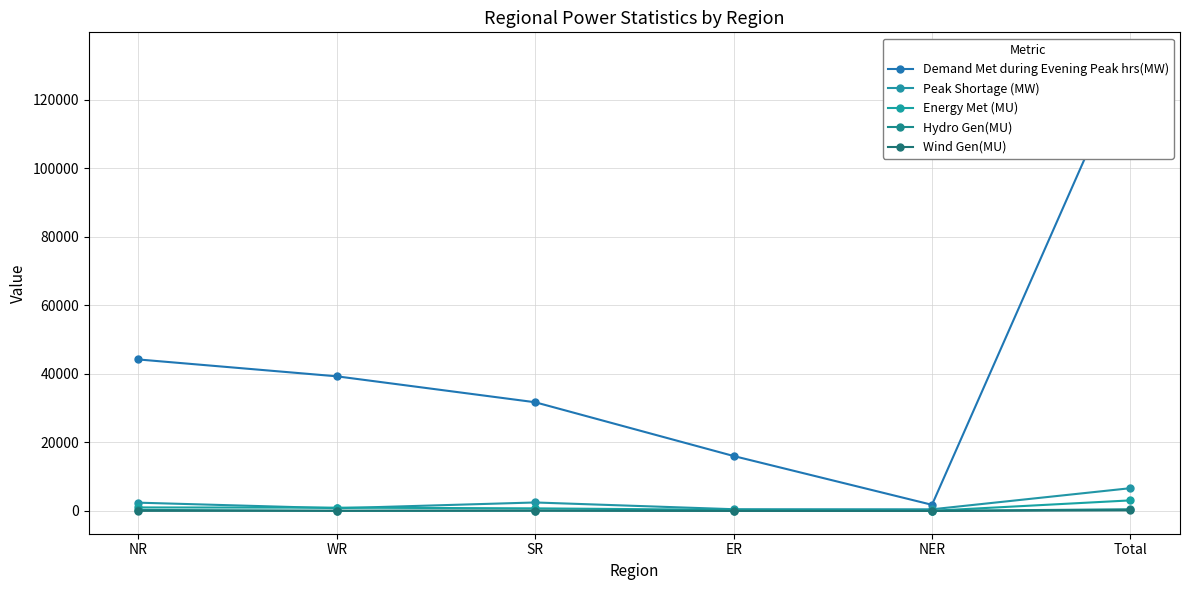

What is the sum of the Wind Gen(MU) values at Total and ER?

169